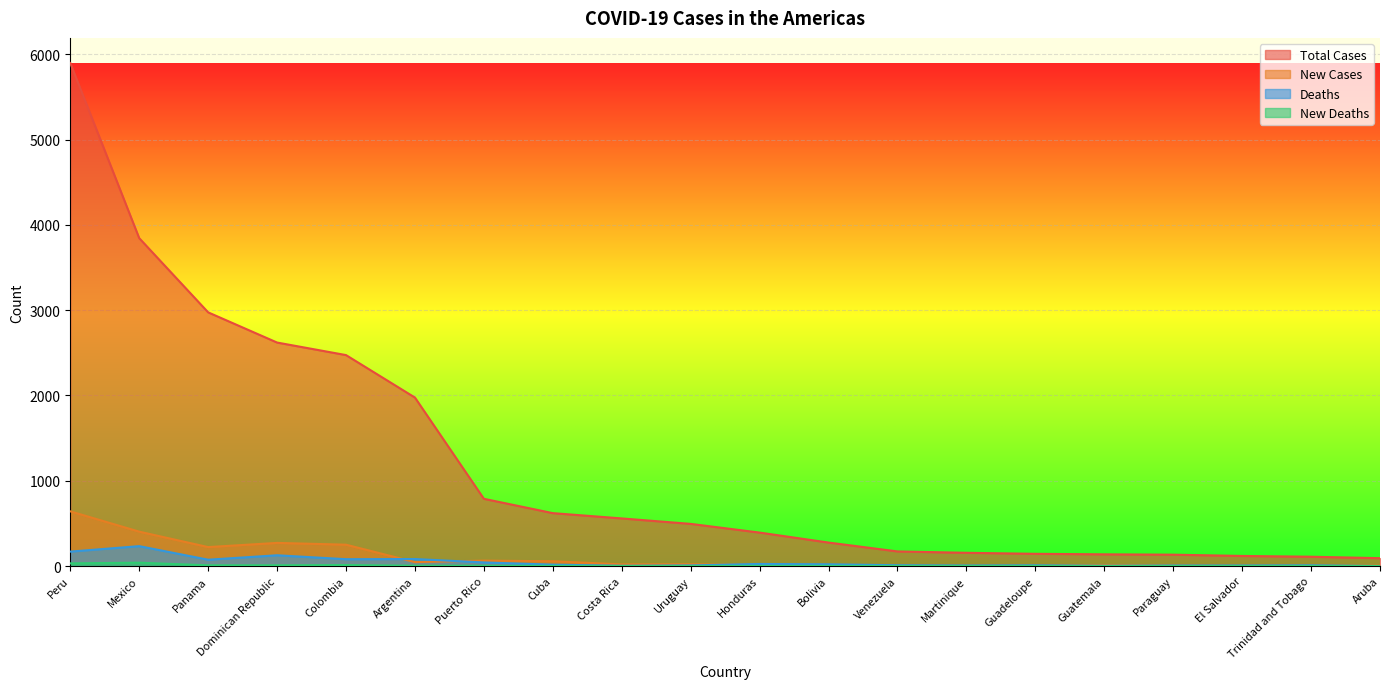

How many lines are shown in the chart?

4